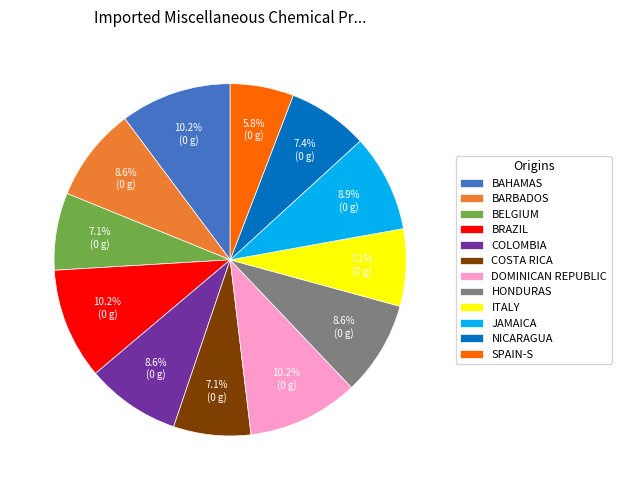

What percentage do DOMINICAN REPUBLIC and BAHAMAS together represent?

20.4%